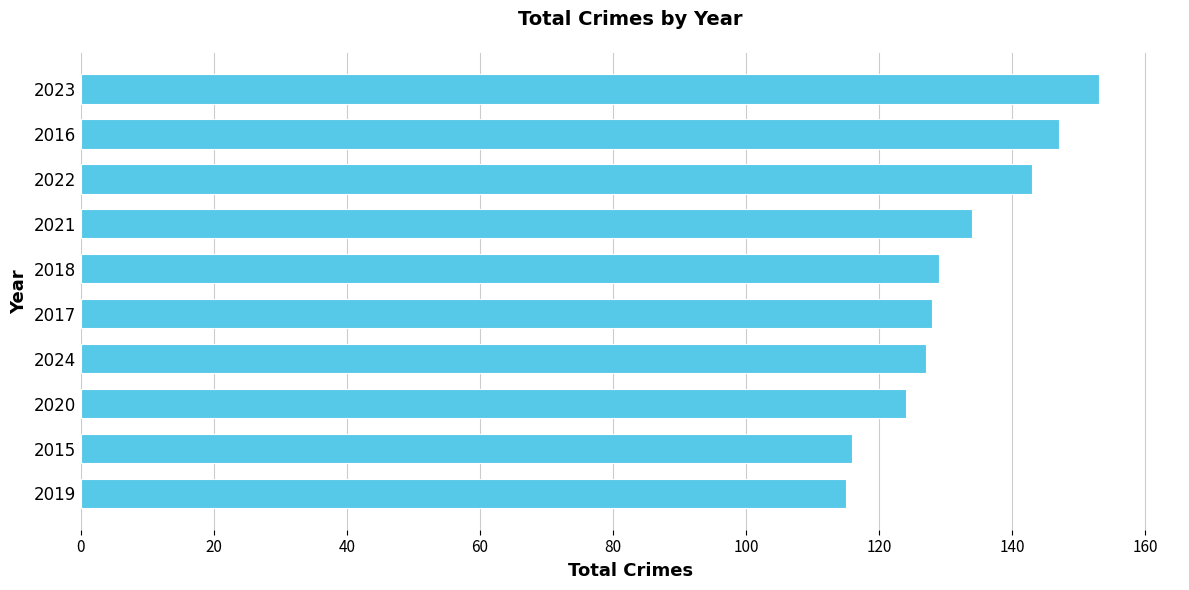

The chart shows a value of 217 at 2020. True or false?

False